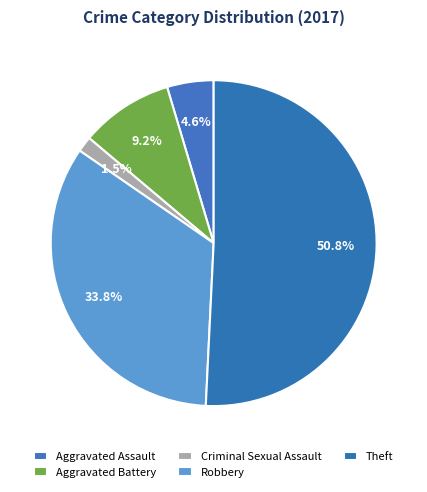

Is the sum of Theft and Aggravated Battery greater than half?

Yes